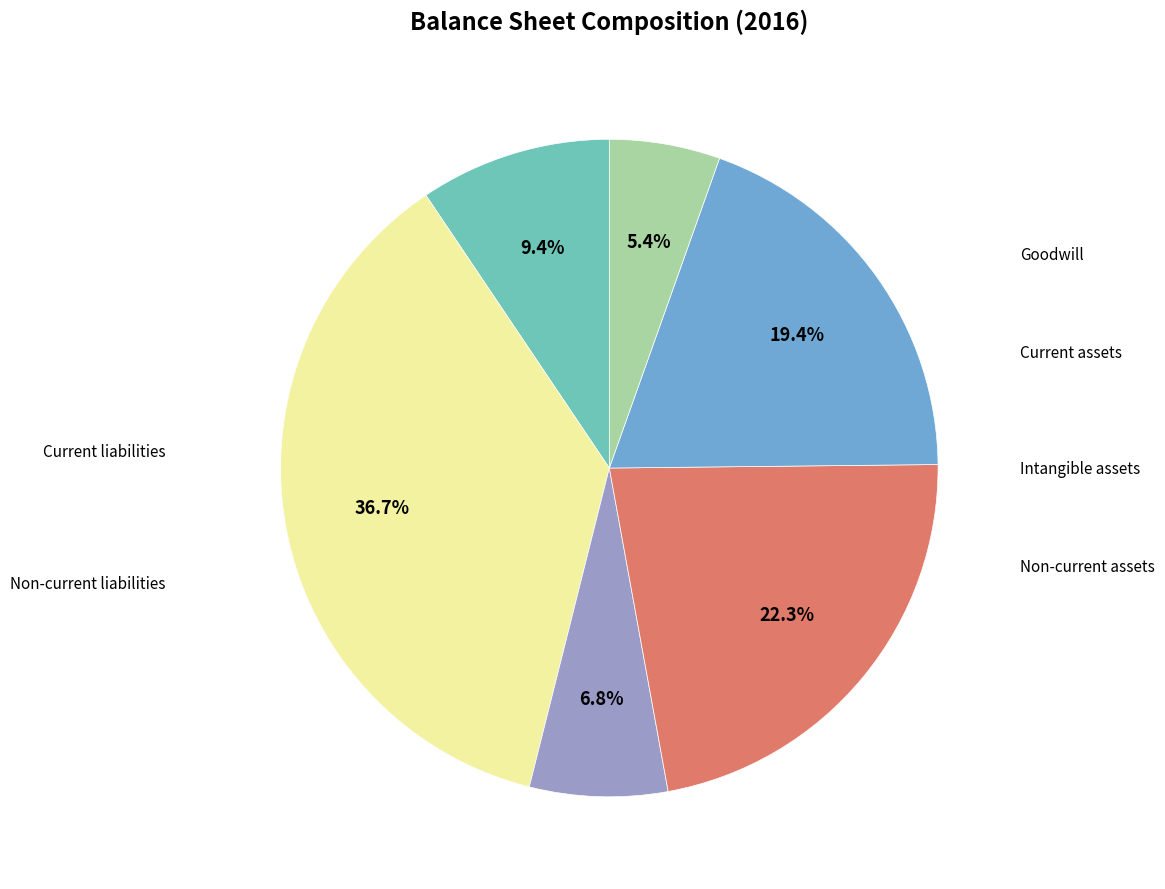

Is there a majority slice in this chart?

No